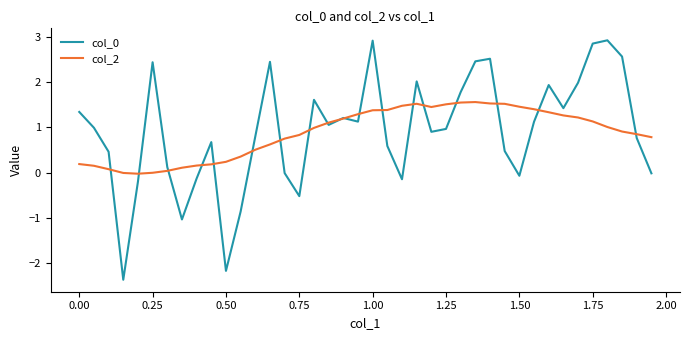

What is the minimum value for col_0?

-2.4